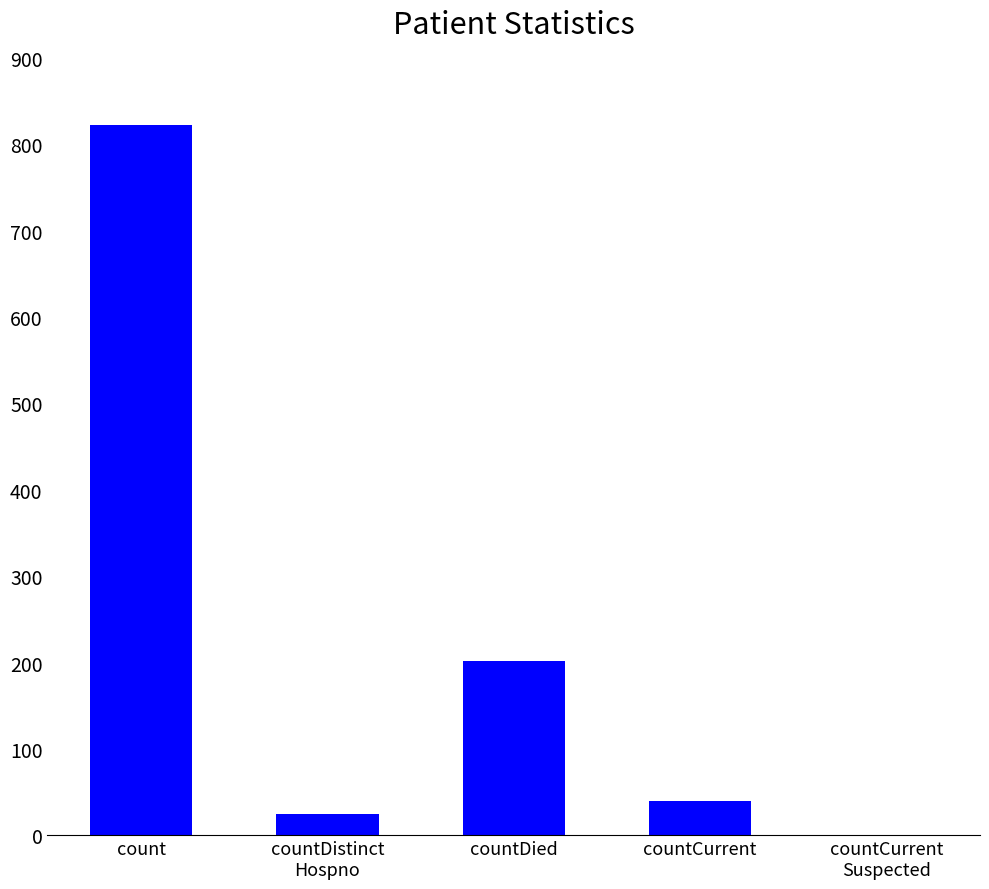

What is the ratio of the value at countCurrent to the value at countDistinct
Hospno?

1.6